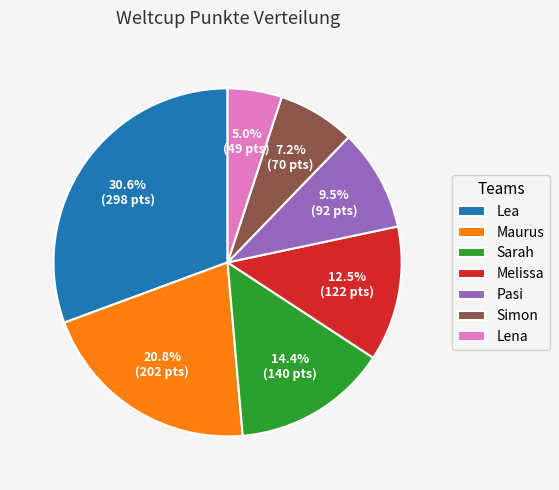

To the nearest percent, what percentage of the pie is Maurus?

21%